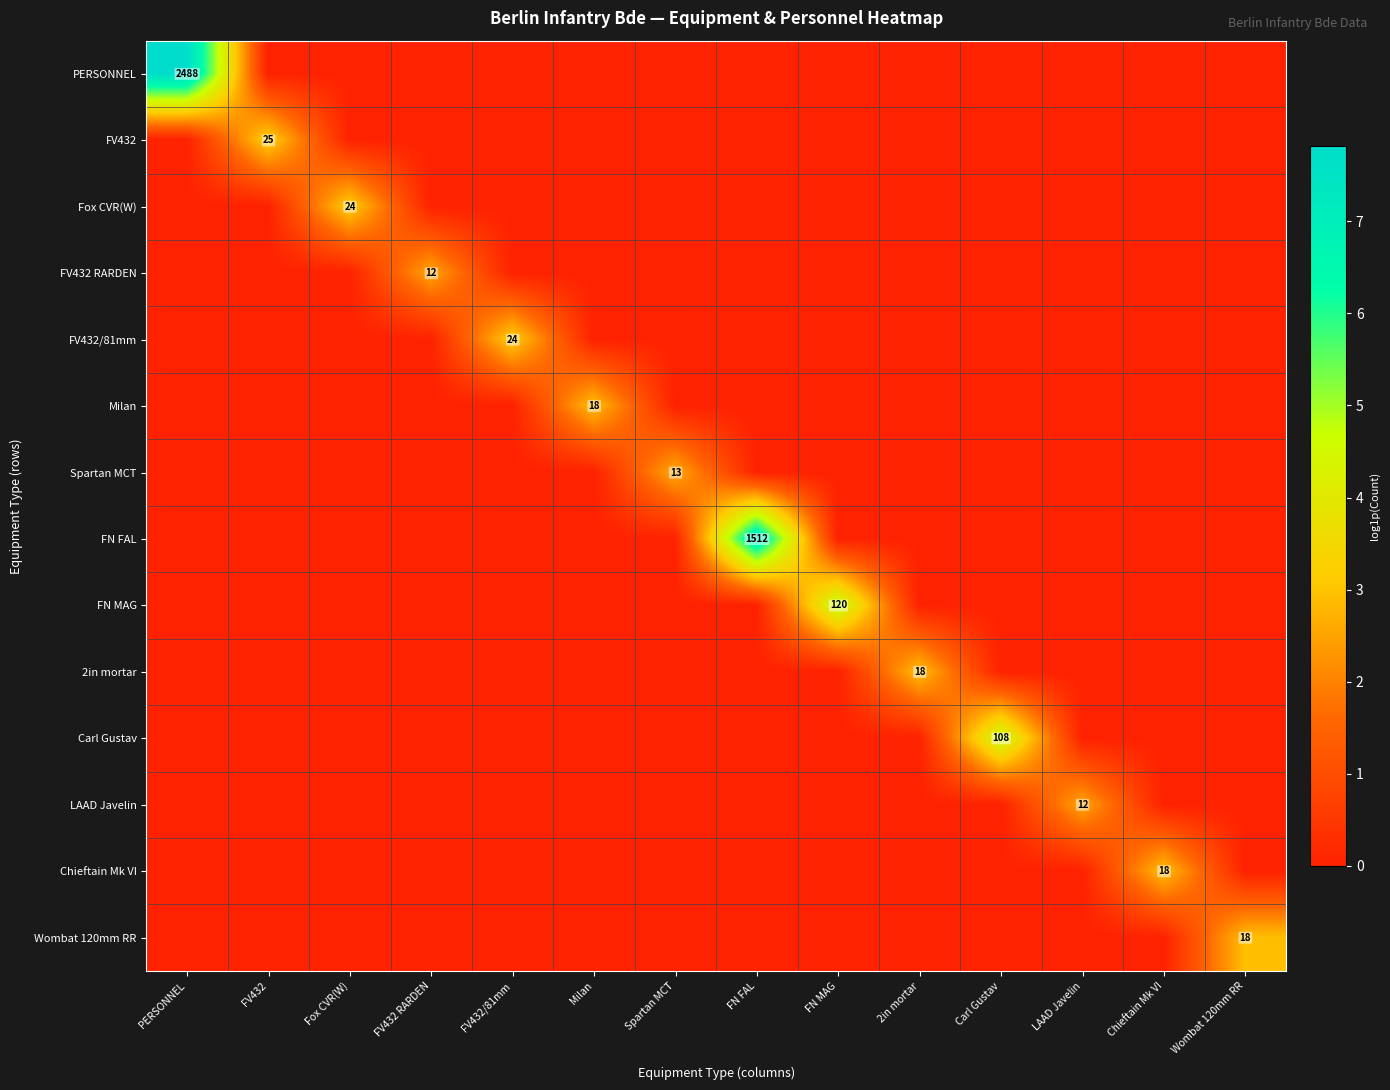

The value of 2in mortar at FV432/81mm is 0.0. True or false?

True